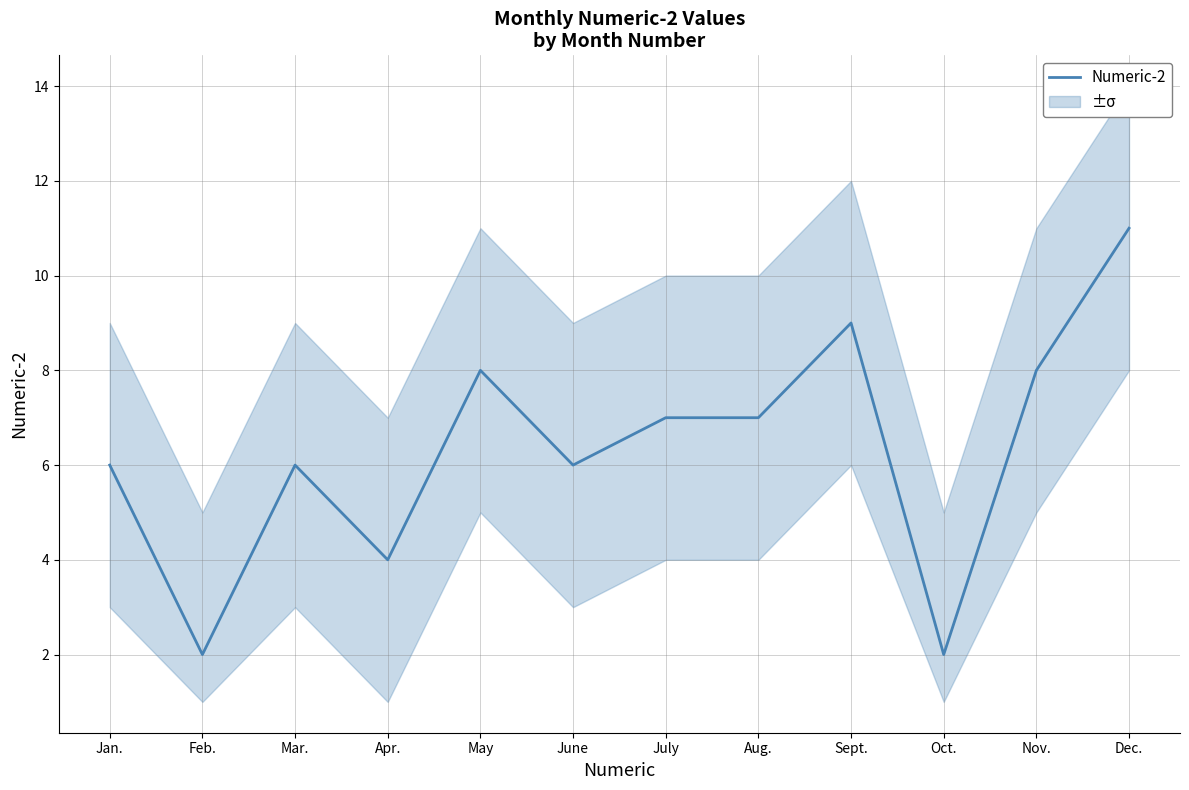

The value at Apr. is 7. True or false?

False